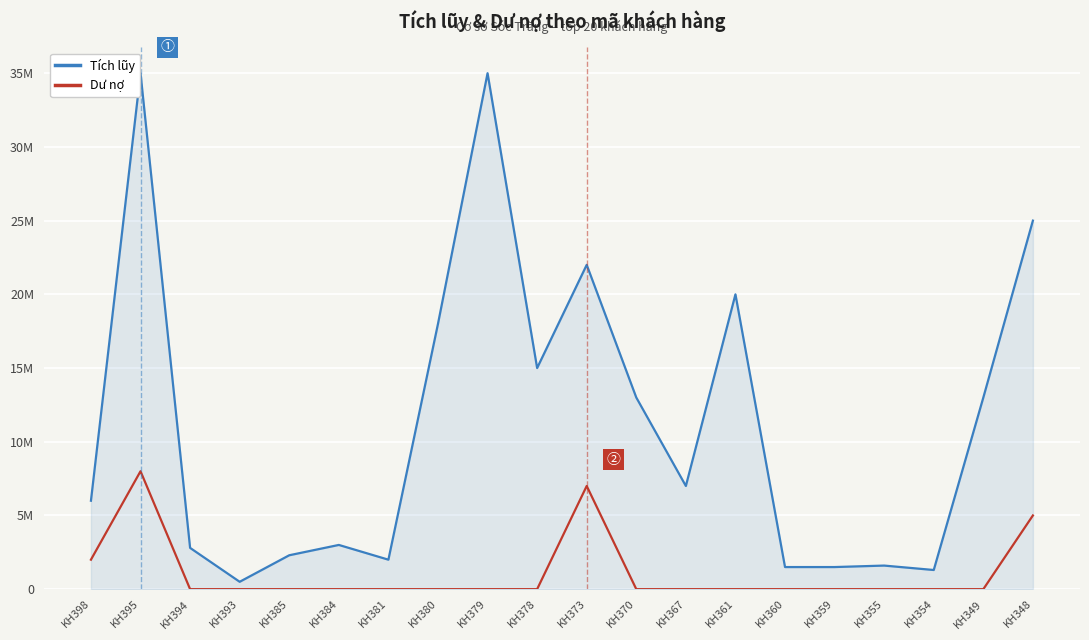

At which category does Dư nợ reach its first local peak?

KH395